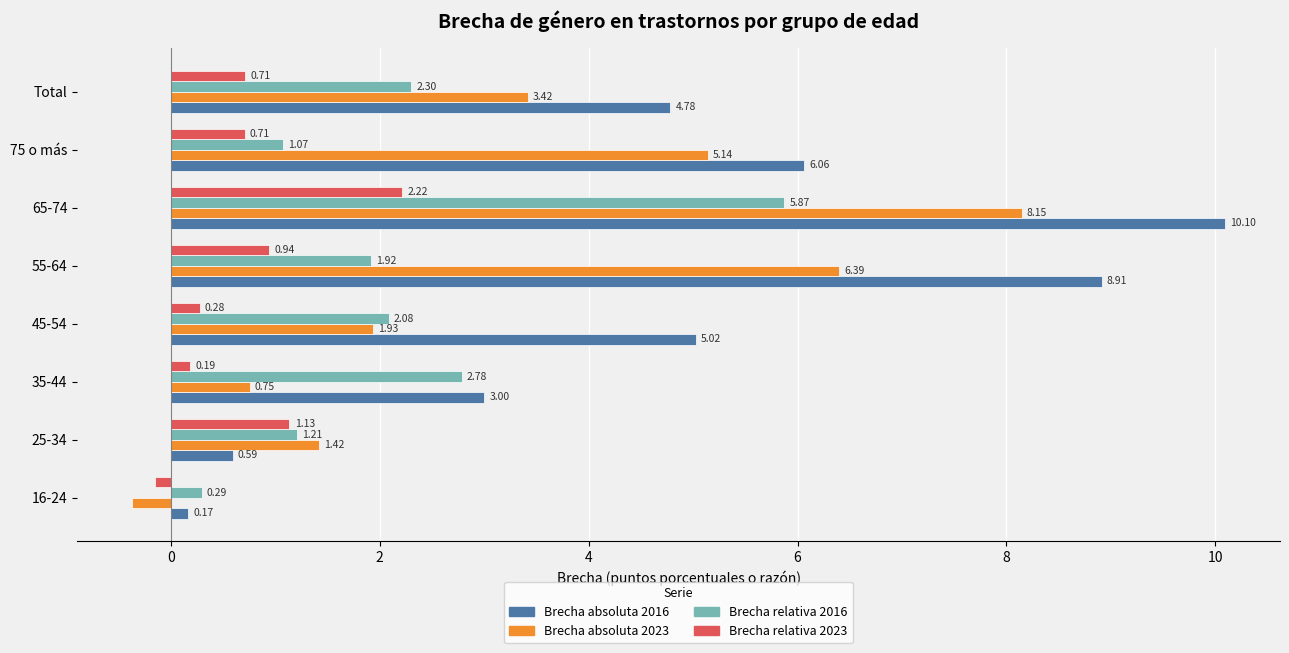

How many distinct data groups are displayed?

4